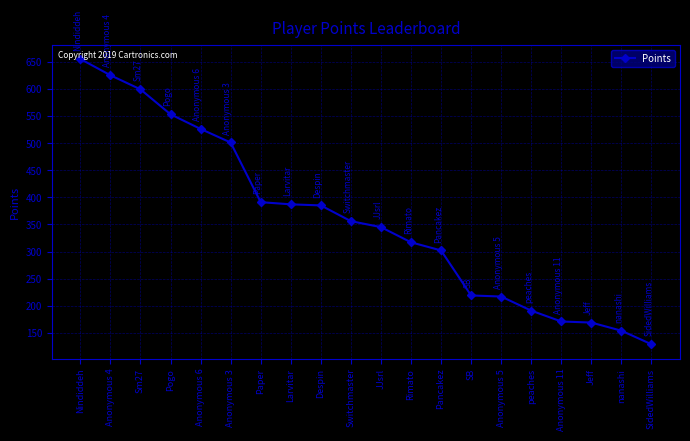

How many data points does each series have?

20